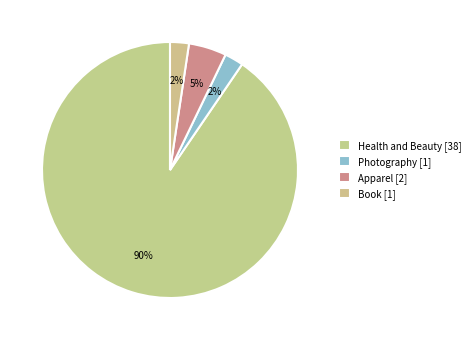

What is the ratio of the value at Apparel to the value at Book?

2.0